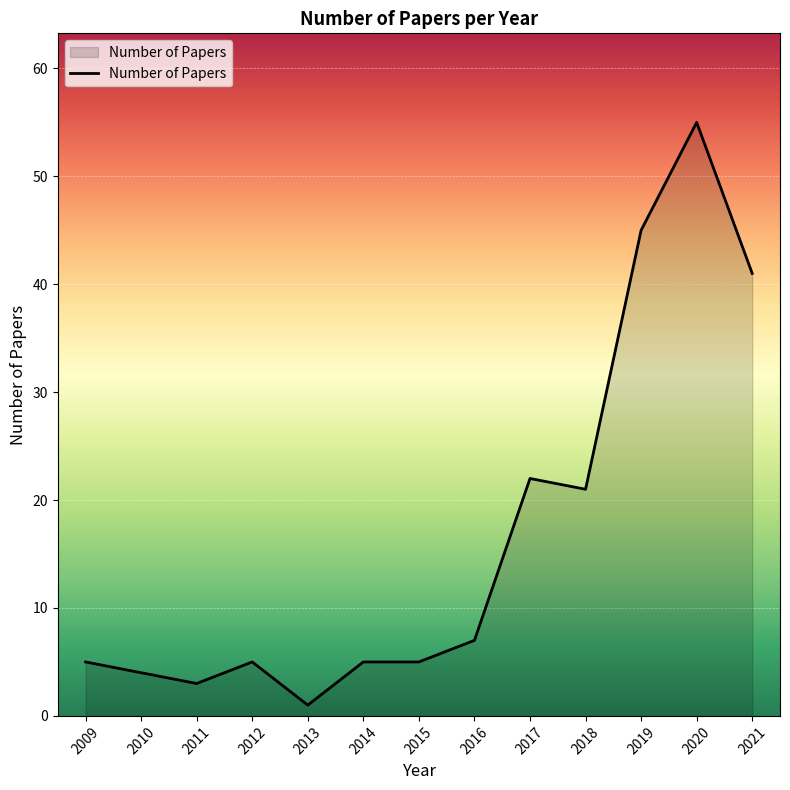

At which category does the data reach its first local peak?

2012